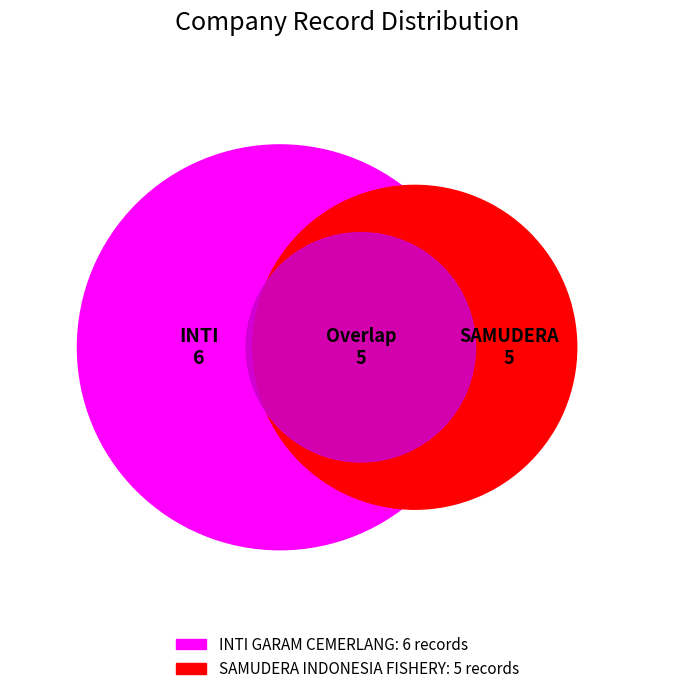

How many slices are in this pie chart?

2